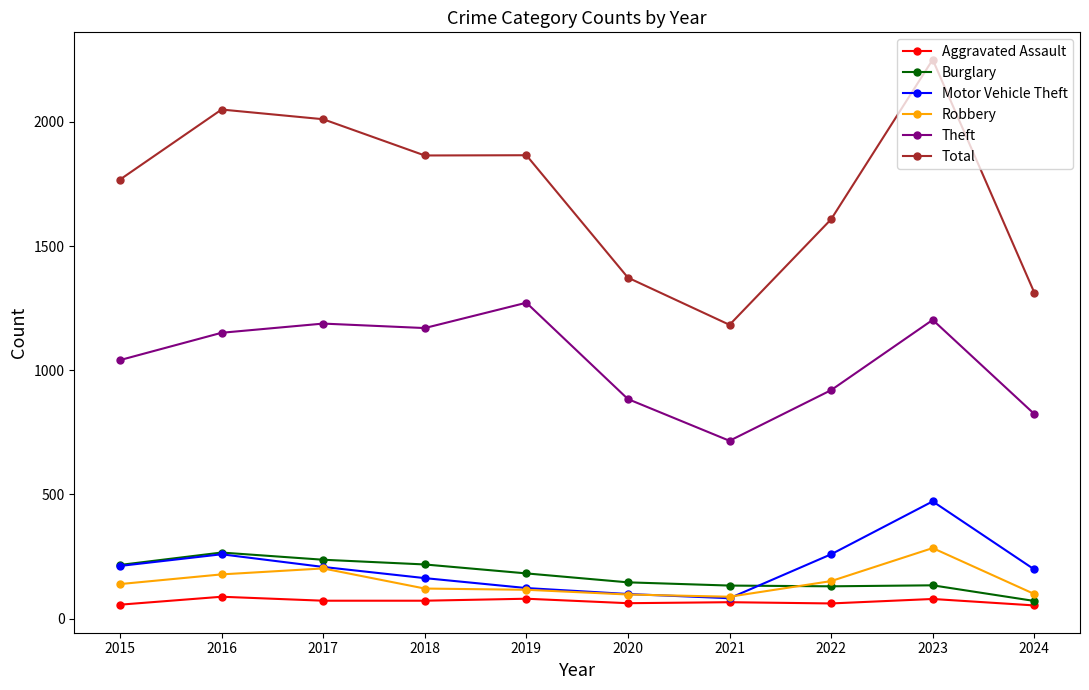

True or false: Theft has a value of 1388 at 2022.

False